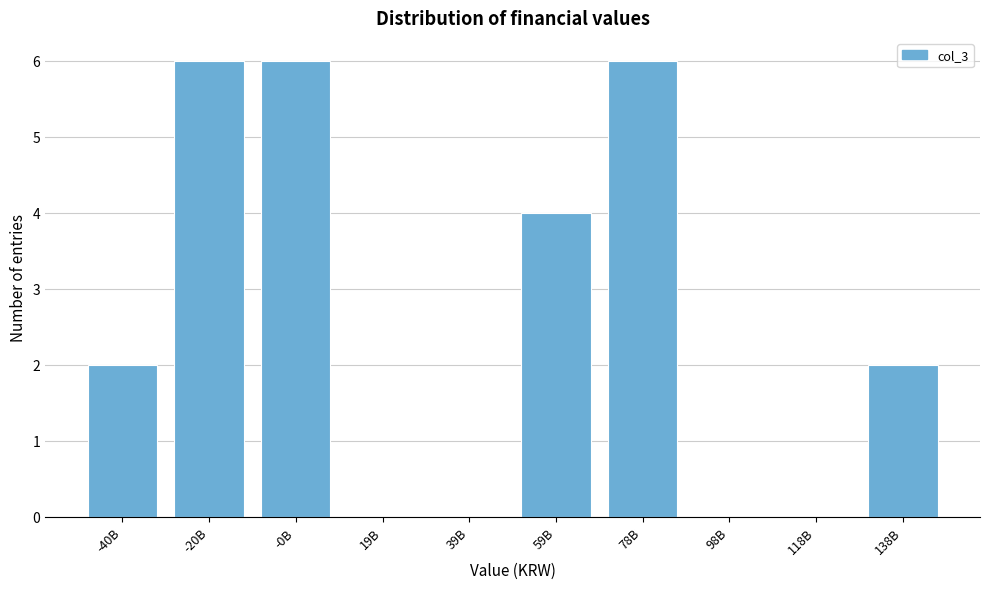

Reading left to right, what are all the values shown in this chart?

-40B=2	-20B=6	-0B=6	19B=0	39B=0	59B=4	78B=6	98B=0	118B=0	138B=2